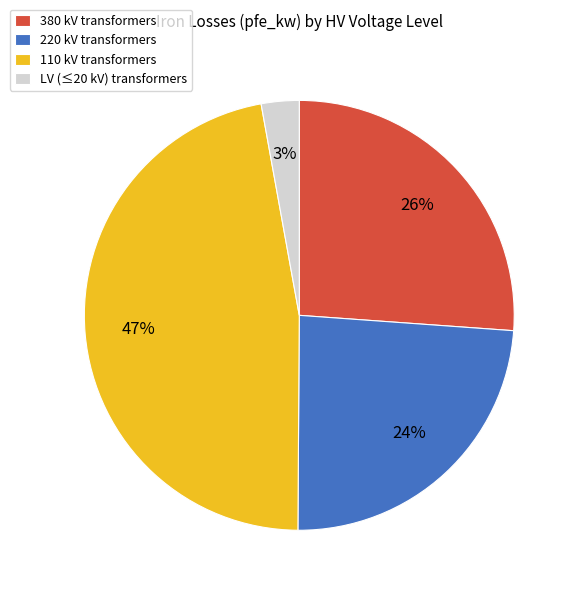

Is there a majority slice in this chart?

No